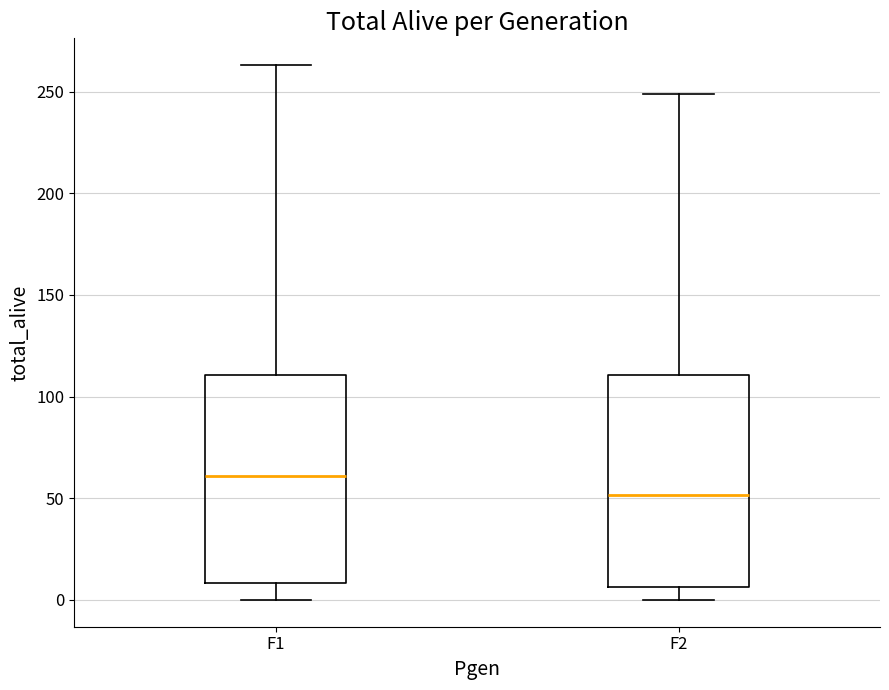

Reading left to right, transcribe this box plot: for each box, give where its median line is, the range the box spans, and where its two whiskers end, as read against the y-axis. The values are not printed on the chart, so give them approximately, as read against the axis.

F1: median 60, box 10 to 110, whiskers 0 to 265
F2: median 50, box 5 to 110, whiskers 0 to 250